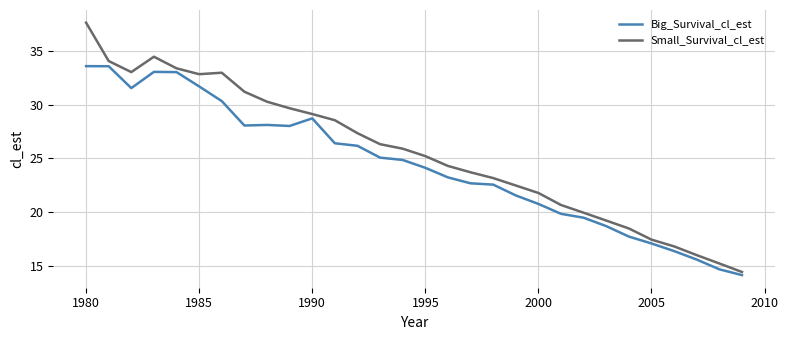

Which series has the largest total across all categories?

Small_Survival_cl_est